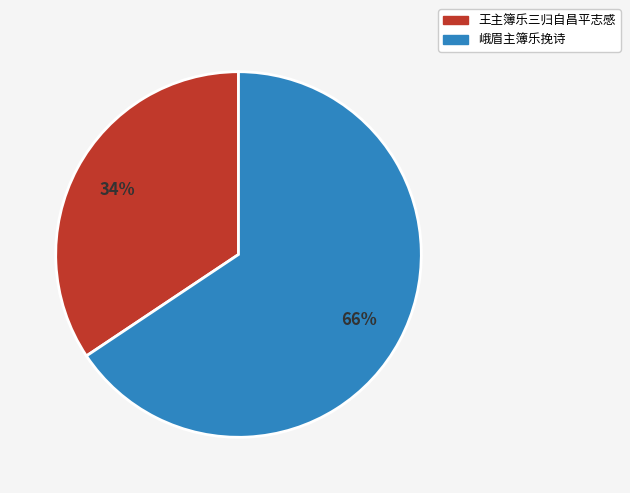

What percentage is the 王主簿乐三归自昌平志感 slice, to the nearest percent?

34%